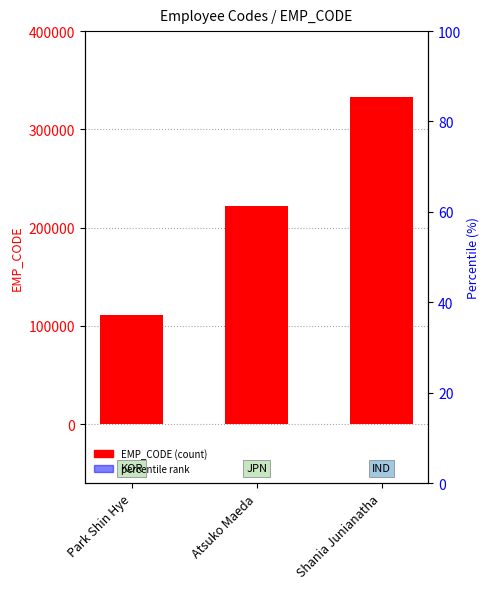

List the labels in order of value, largest first.

Shania Junianatha, Atsuko Maeda, Park Shin Hye